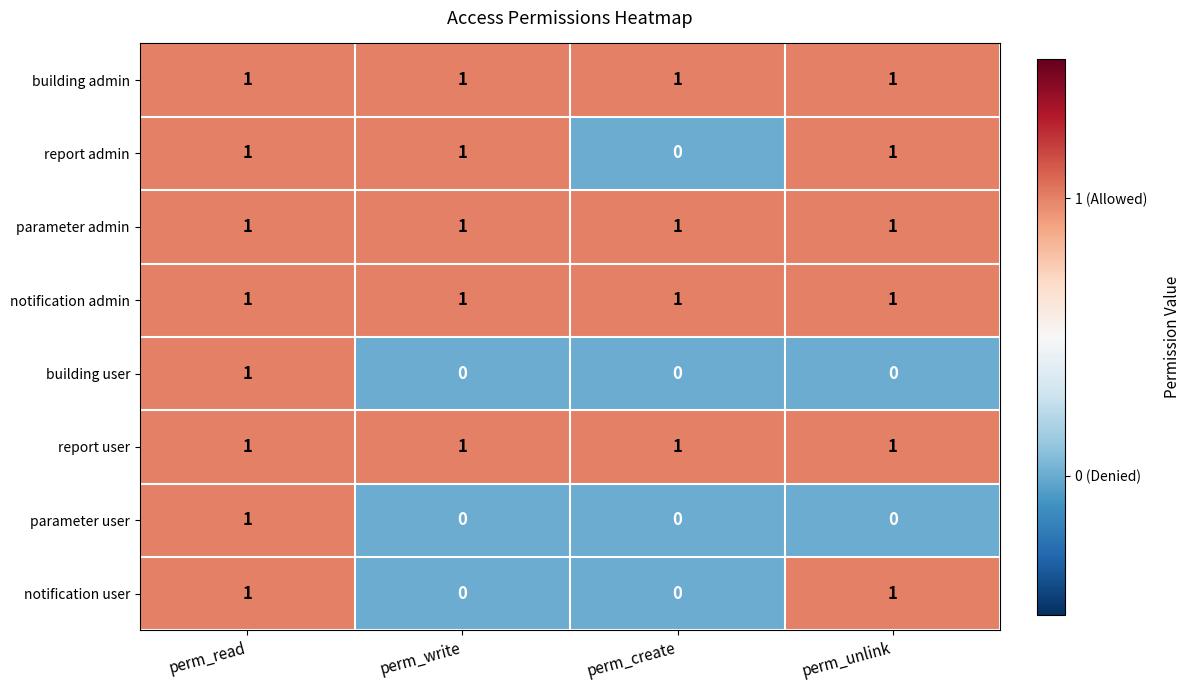

Count the number of categories in the chart.

4